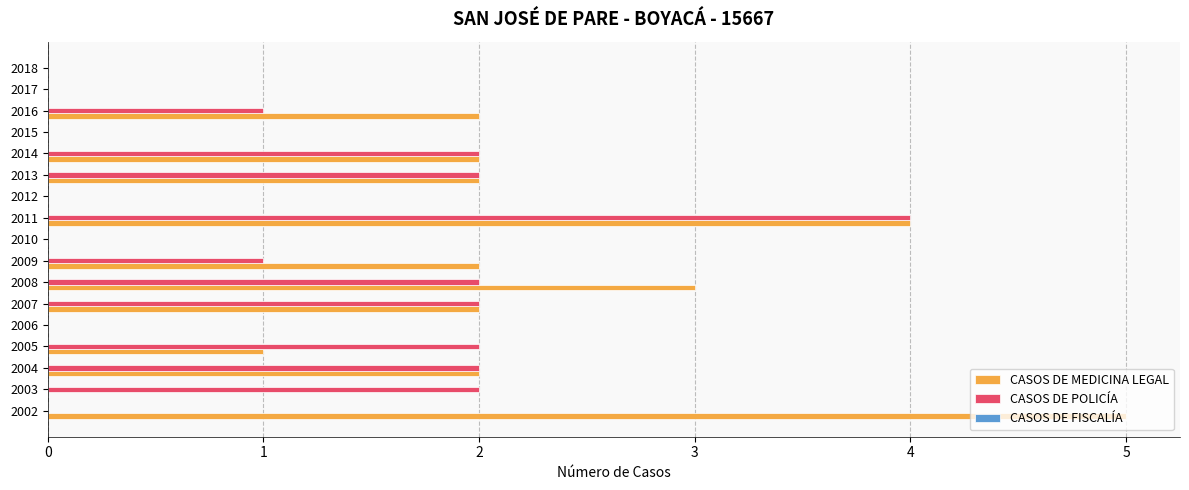

The value of CASOS DE MEDICINA LEGAL at 2008 is 1. True or false?

False